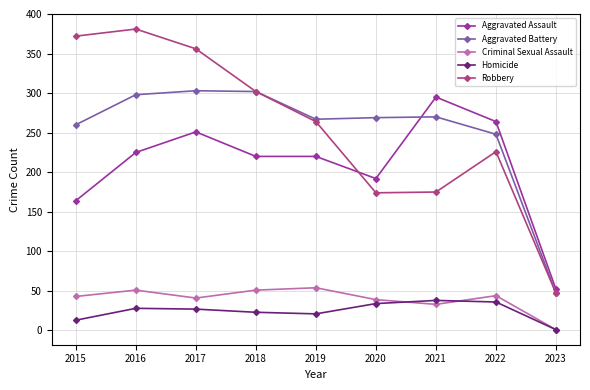

Read the Criminal Sexual Assault value at 2022.

44